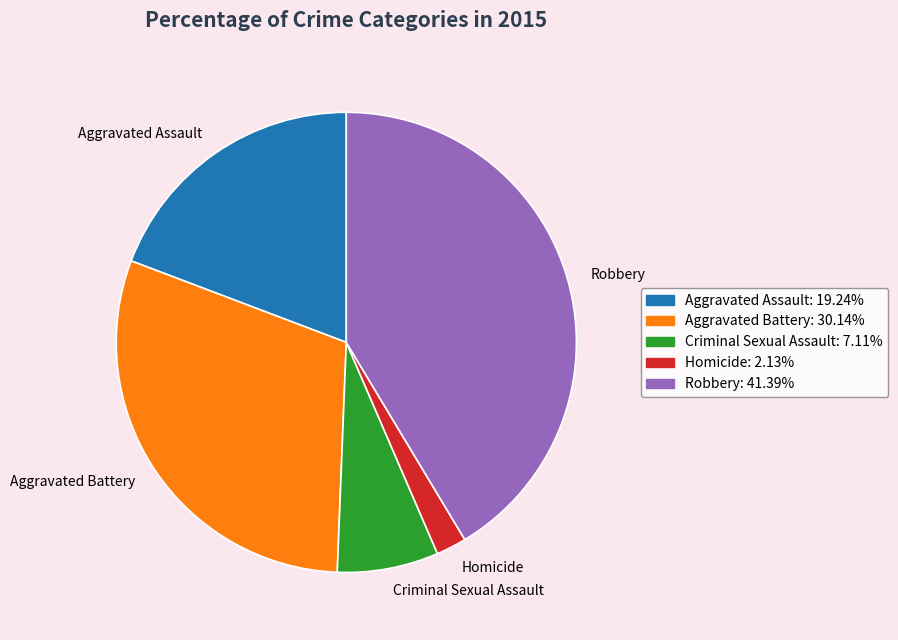

Between Aggravated Assault and Robbery, which is larger?

Robbery